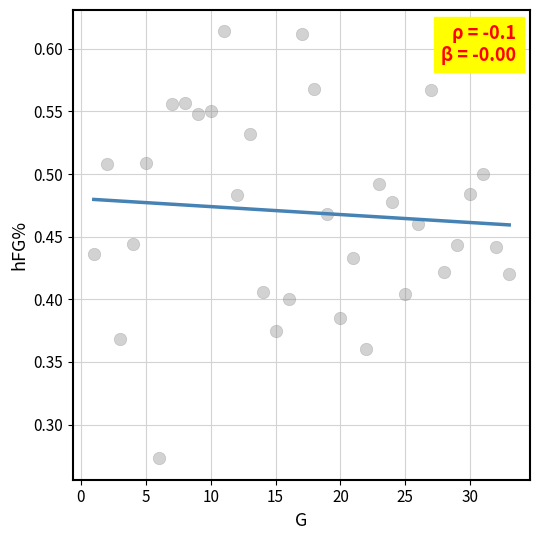

What is the range of X values (max minus min)?

32.0